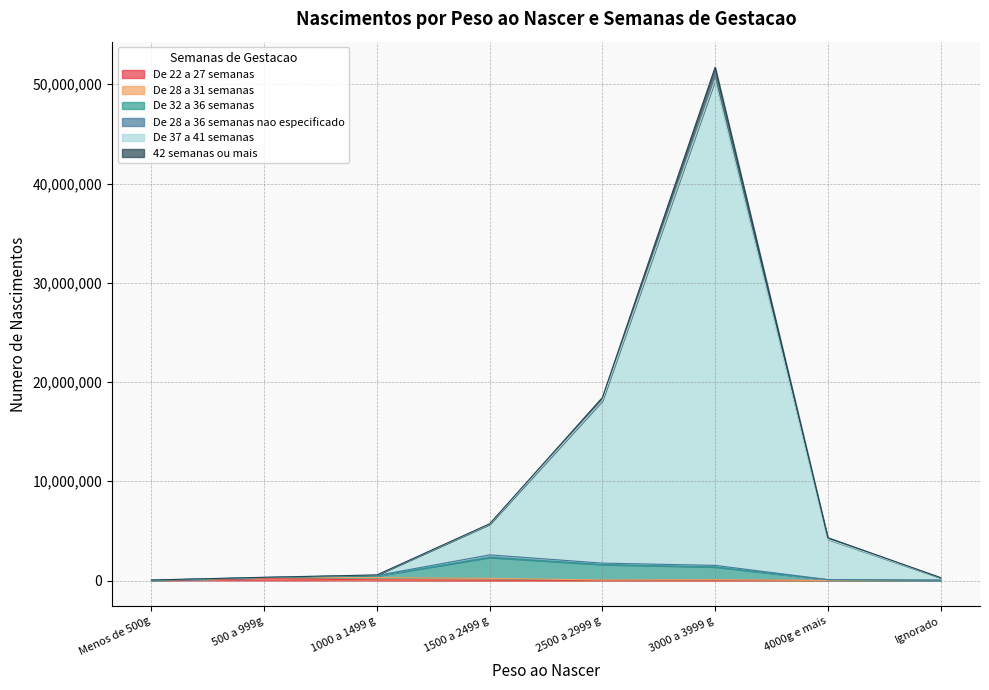

Which category has the lowest value in the 42 semanas ou mais series?

Menos de 500g